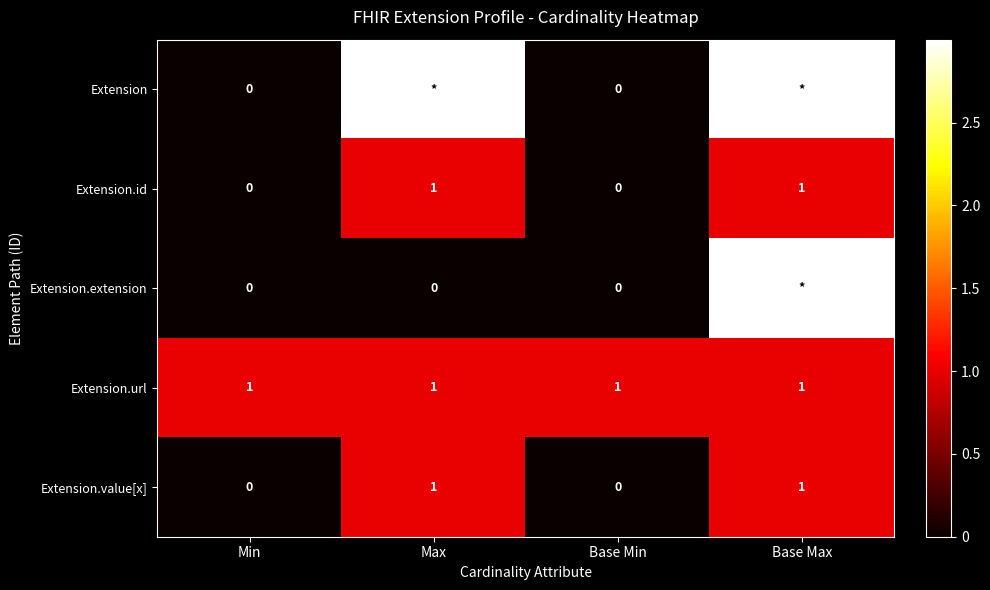

The value of Extension.url at Base Min is 0. True or false?

False